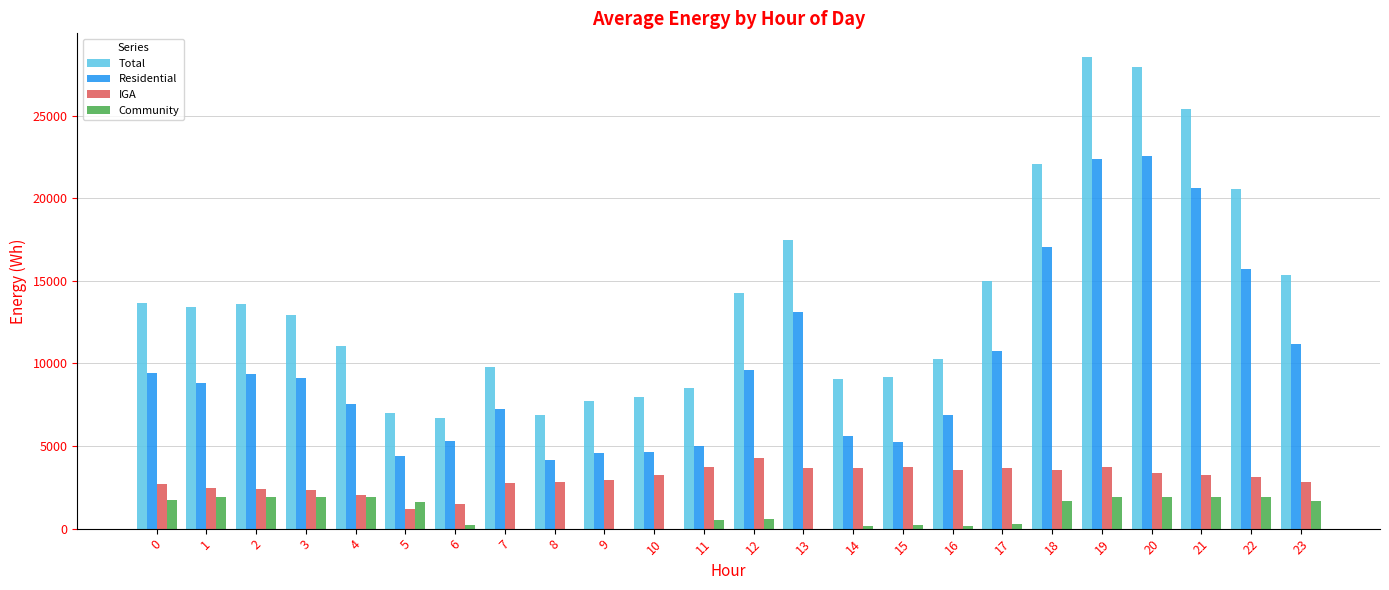

Where does the IGA series first go above 3219?

10